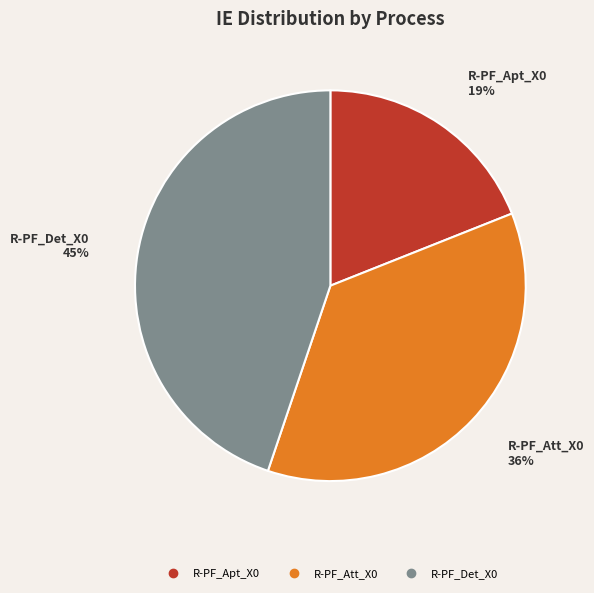

Which slice is the largest?

R-PF_Det_X0